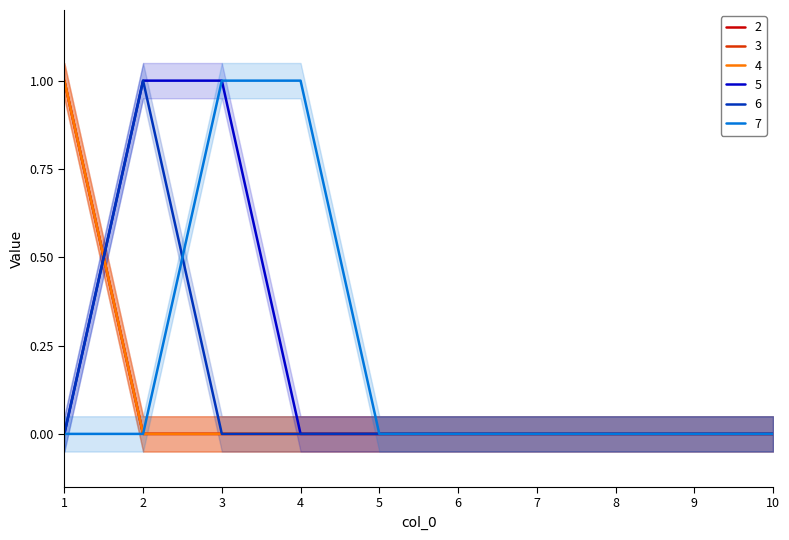

At which category does 6 reach its first local peak?

2